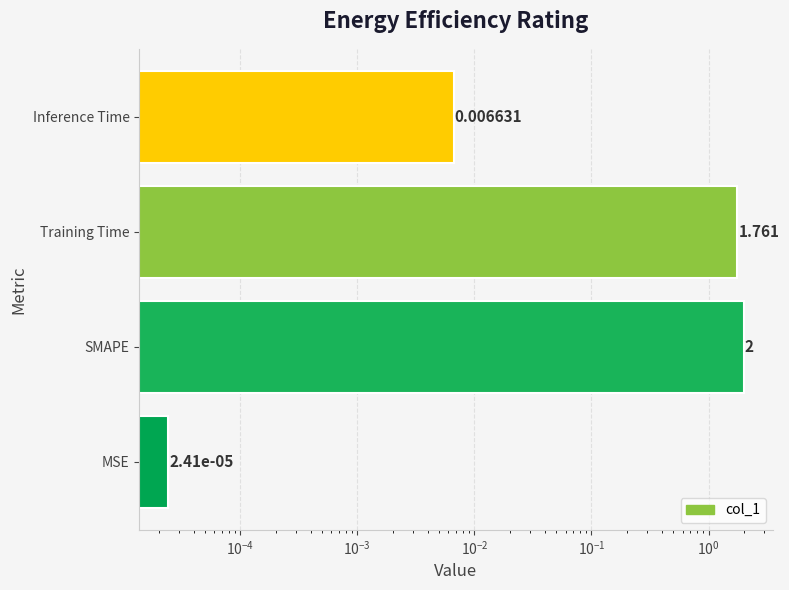

Does the chart contain any negative values?

No